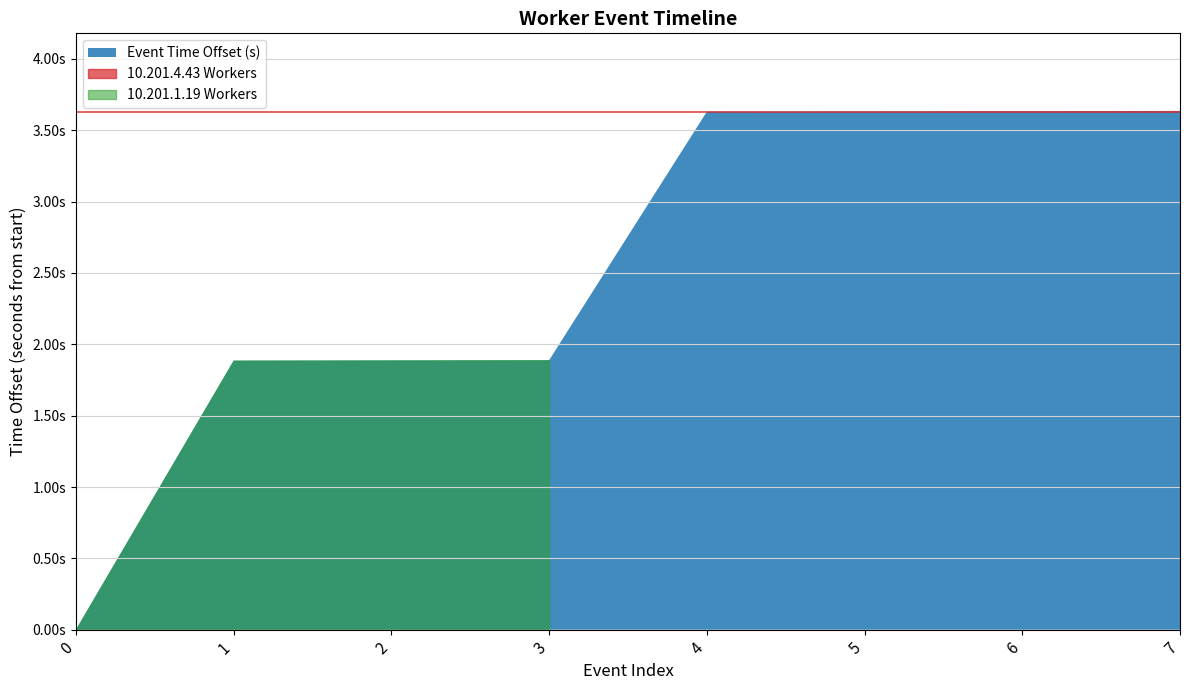

Which has a higher value, 5 or 6?

5